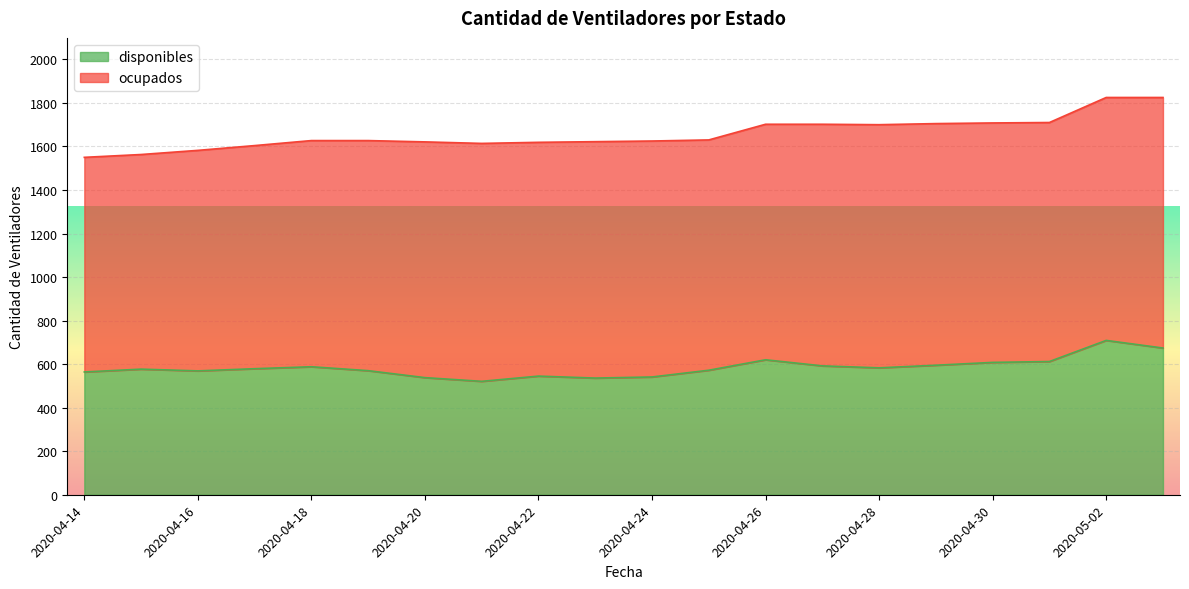

What is the difference between the maximum and minimum values in the disponibles series?

188